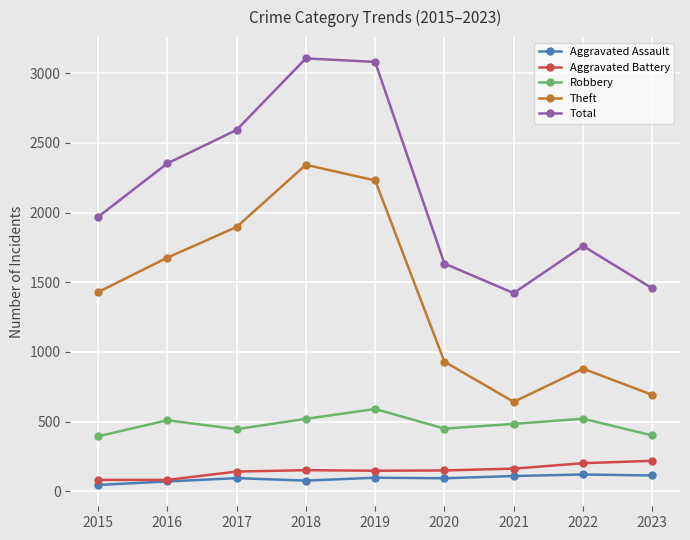

What is the value of the Total point at the 1st from the left?

1968